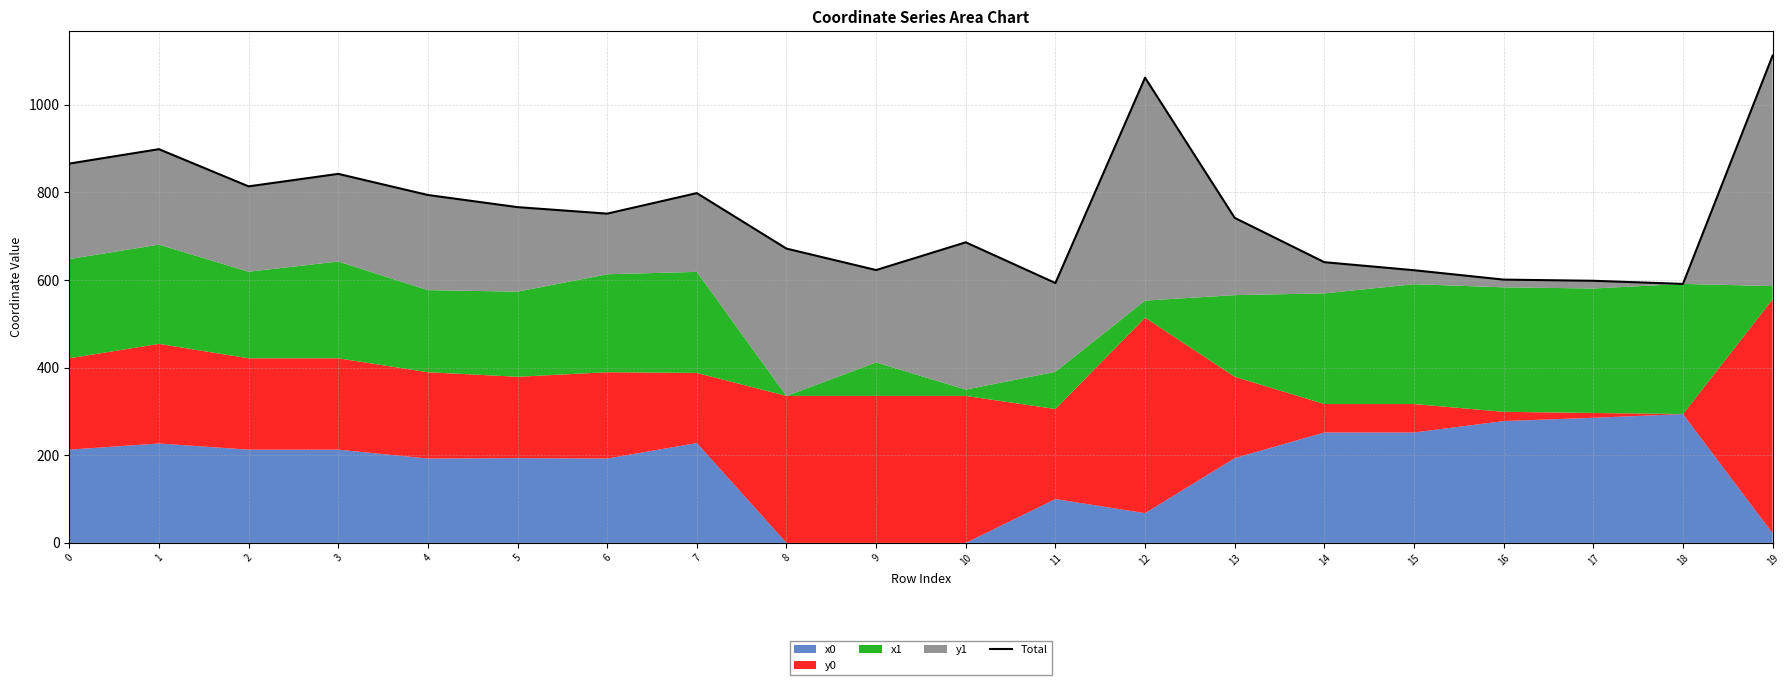

Where is the data nearest to the value 851?

3